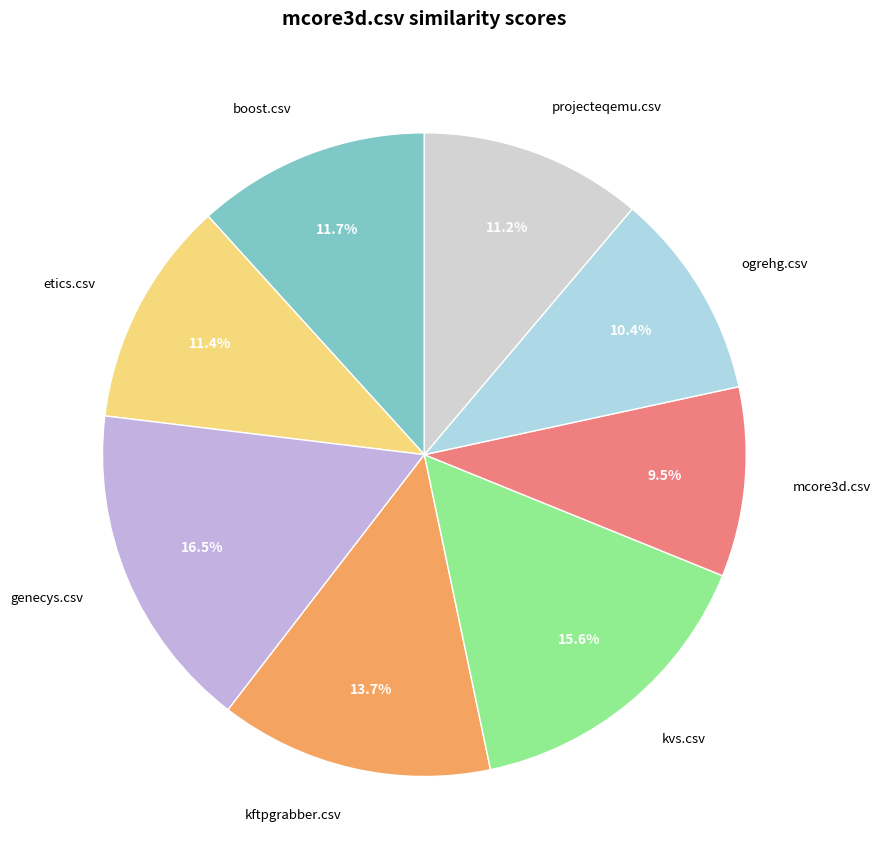

To the nearest percent, what is the average slice percentage?

12%